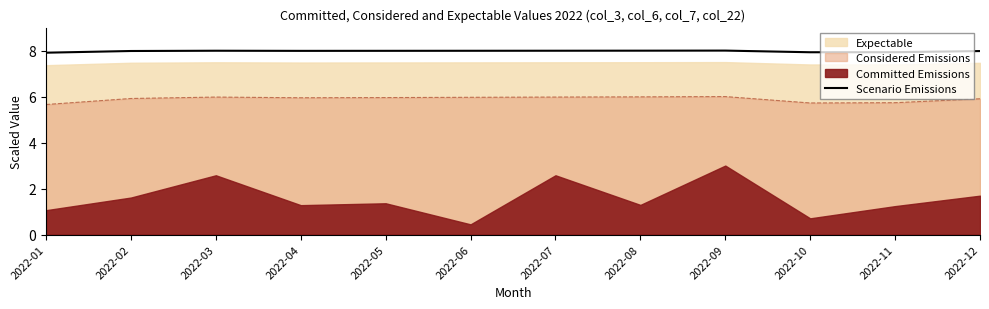

Where is the first local minimum?

2022-04